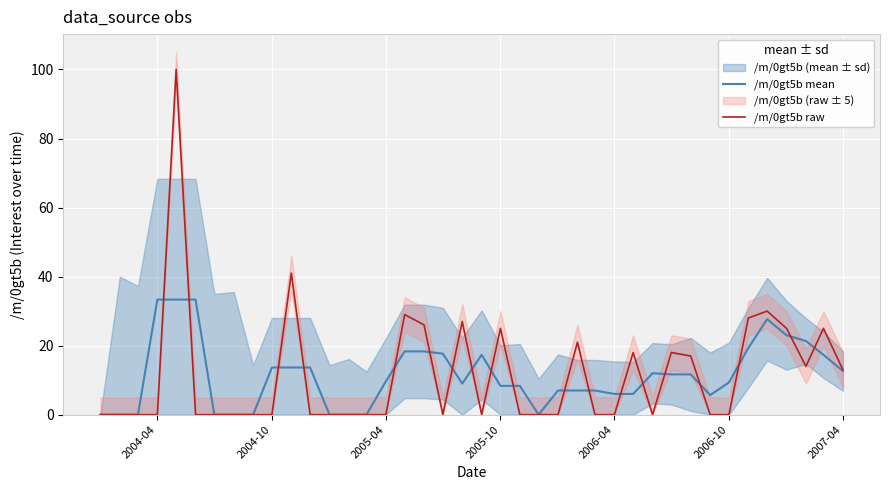

The /m/0gt5b mean series shows 9.7 at 2005-04. True or false?

True